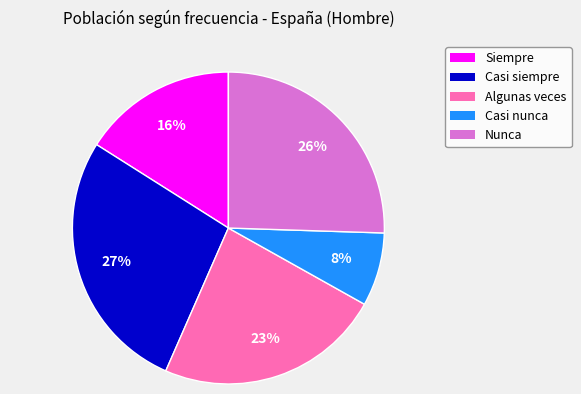

Approximately how many times larger is the value at Casi nunca compared to Nunca?

0.3